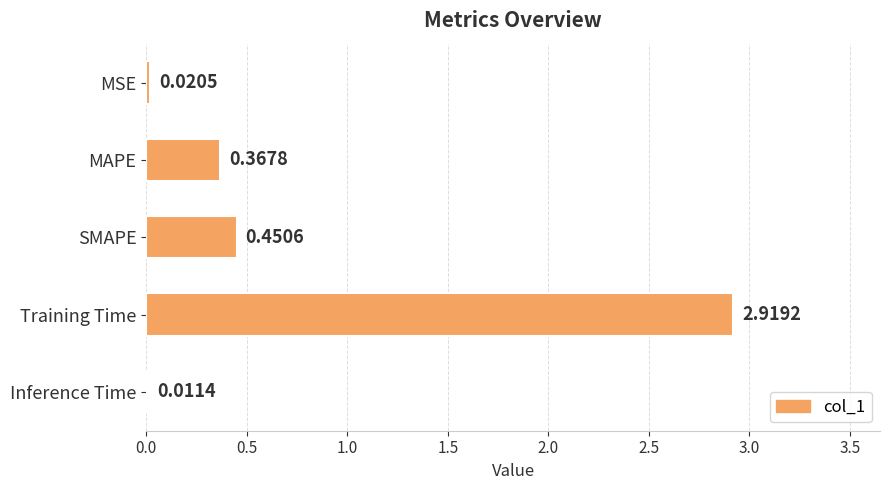

At which category does the chart reach its minimum across all series?

Inference Time